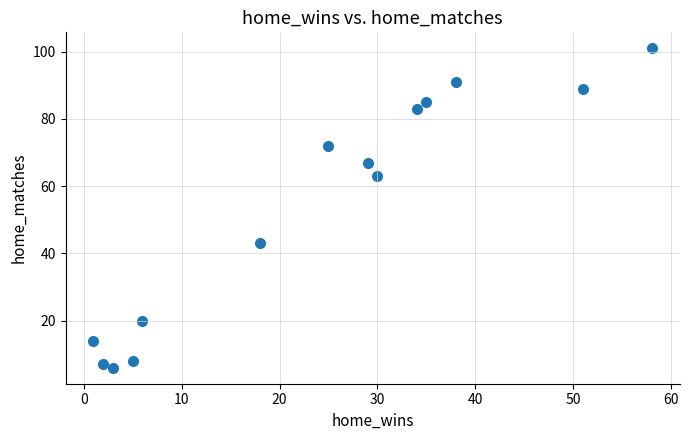

What is the range of Y values (max minus min)?

95